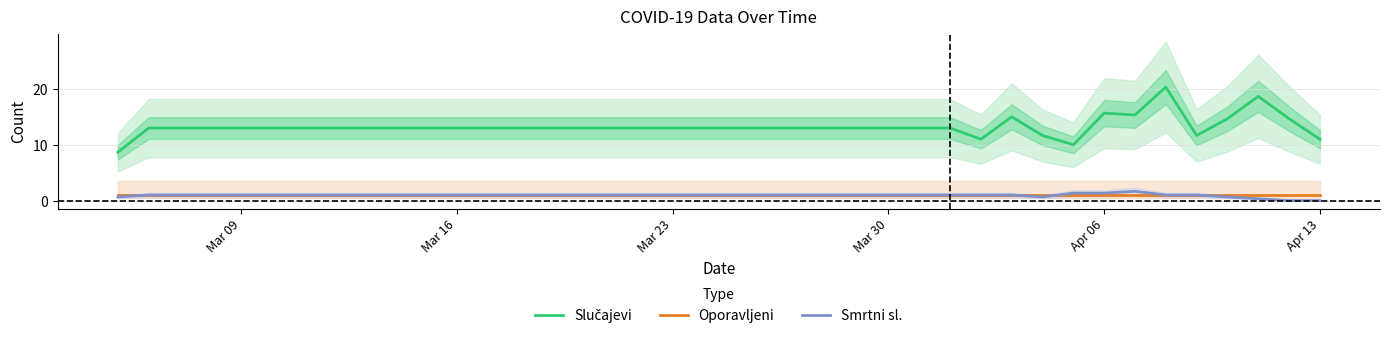

What is the sum of all Oporavljeni values?

40.0